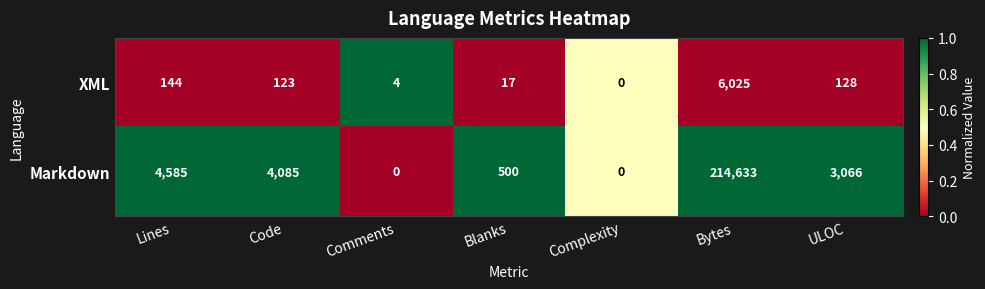

What is the greatest value displayed?

214633